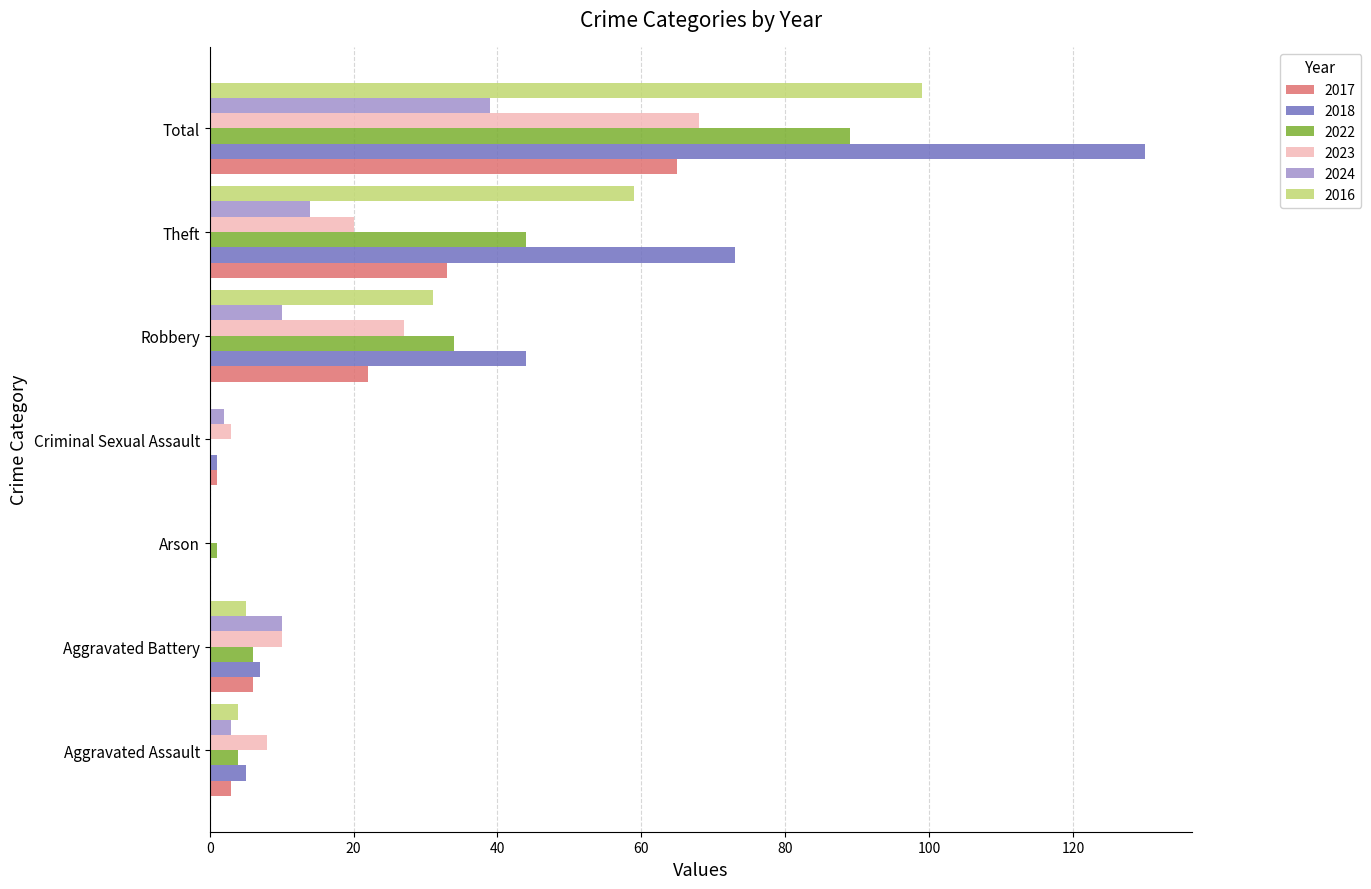

At which category is the sum across all series the highest?

Total